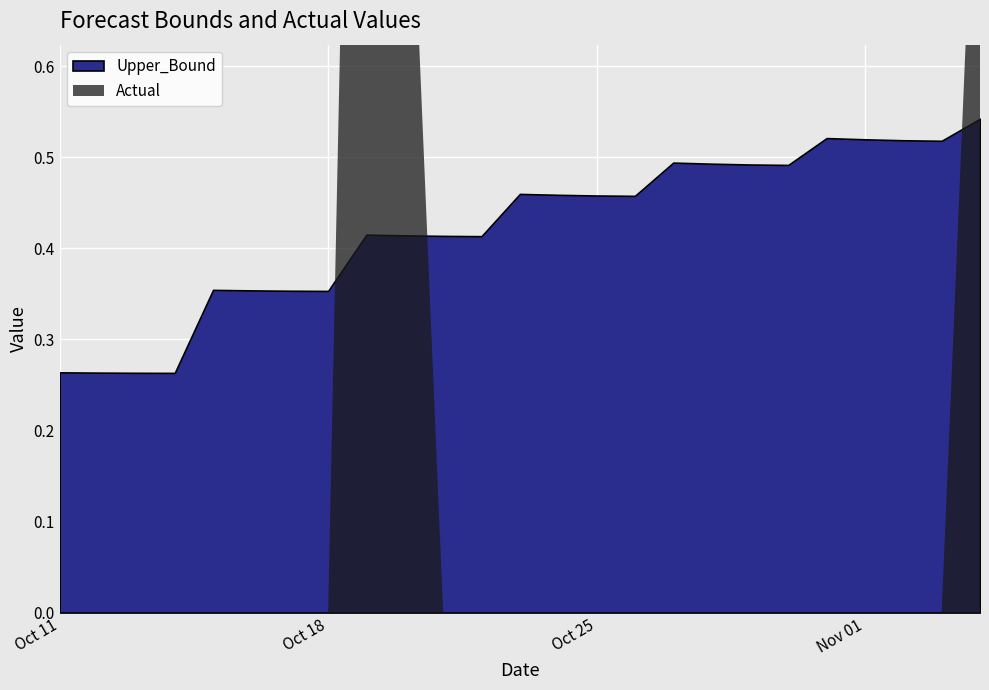

After their last crossing, which series has the higher values: Upper_Bound or Actual?

Actual